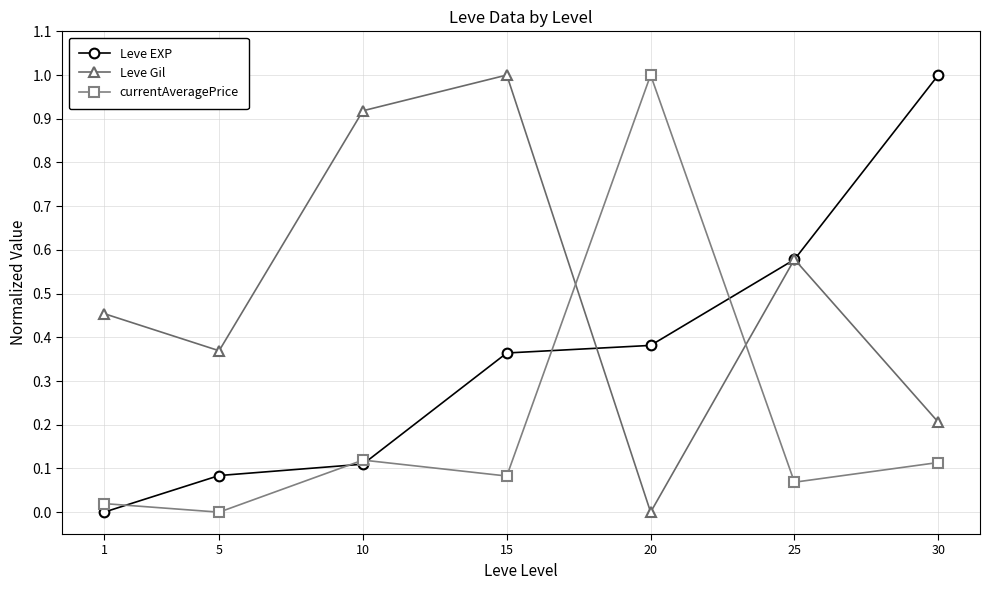

True or false: Leve EXP has more than 1 points higher than both neighbors.

False